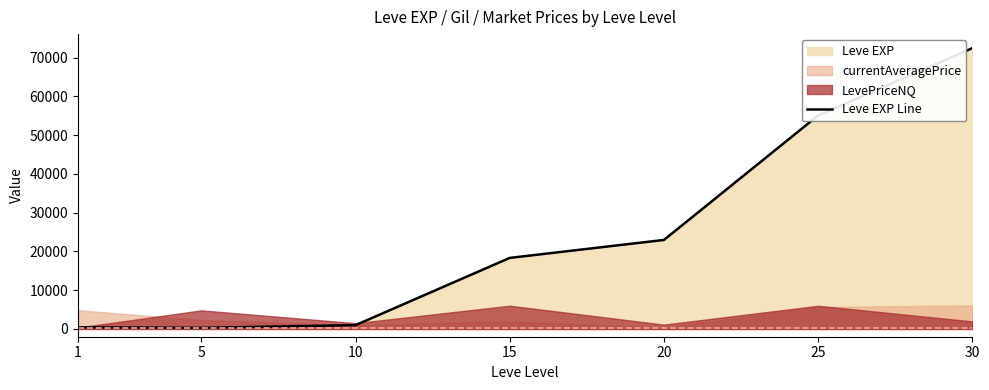

Reading left to right, extract all data points from this chart.

1=420	5=280	10=990	15=18330	20=22960	25=55060	30=72430